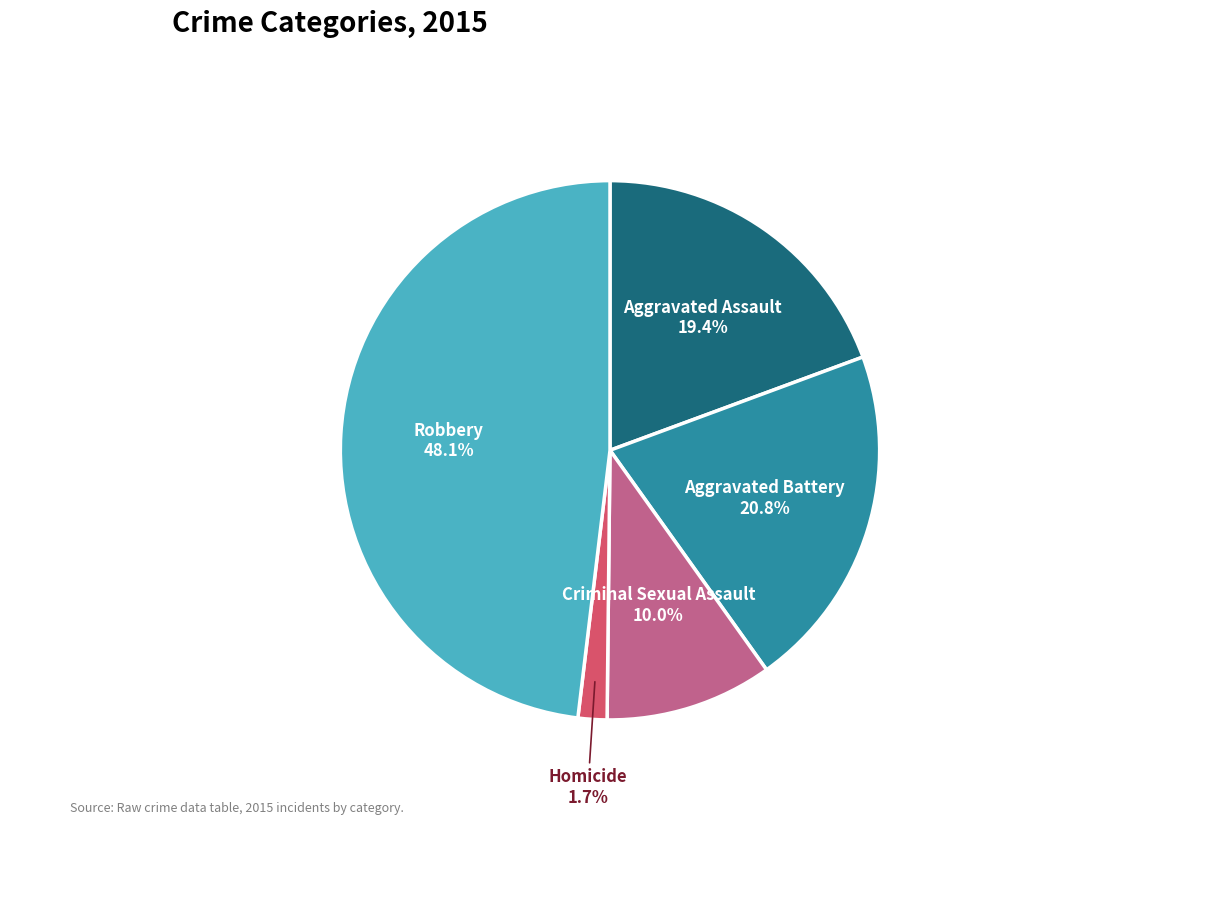

What percentage do Criminal Sexual Assault and Robbery together represent?

58.1%